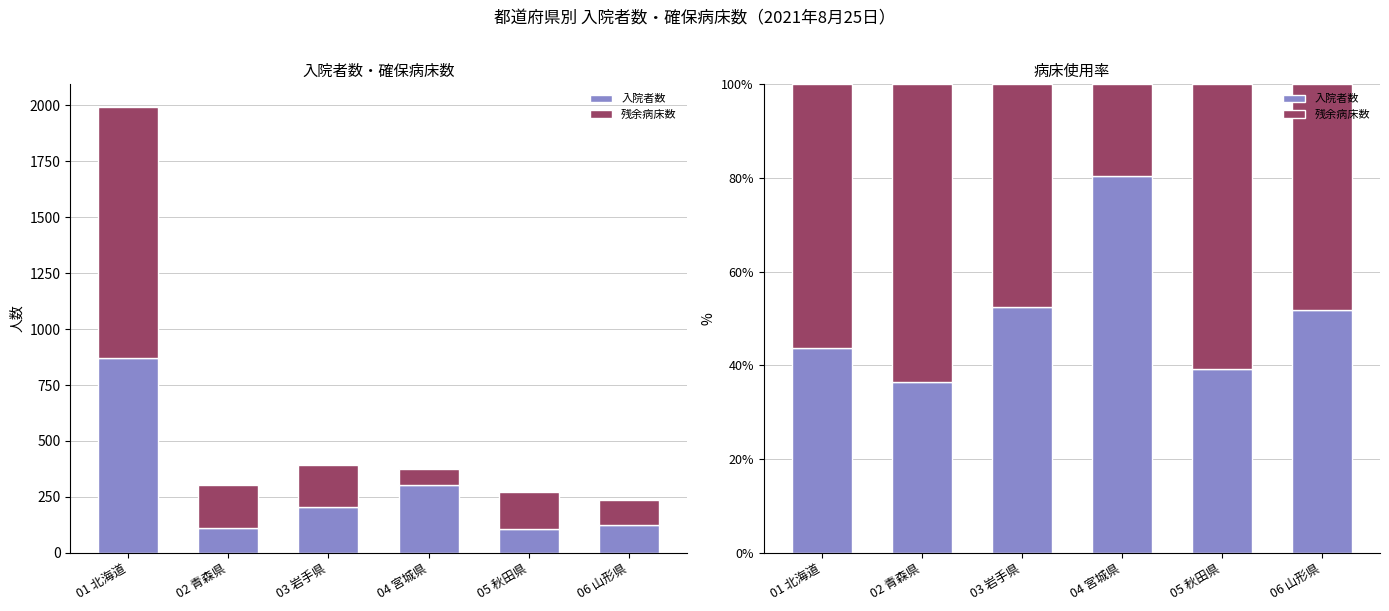

What is the value of the 残余病床数 bar at the 2nd from the left?

63.6